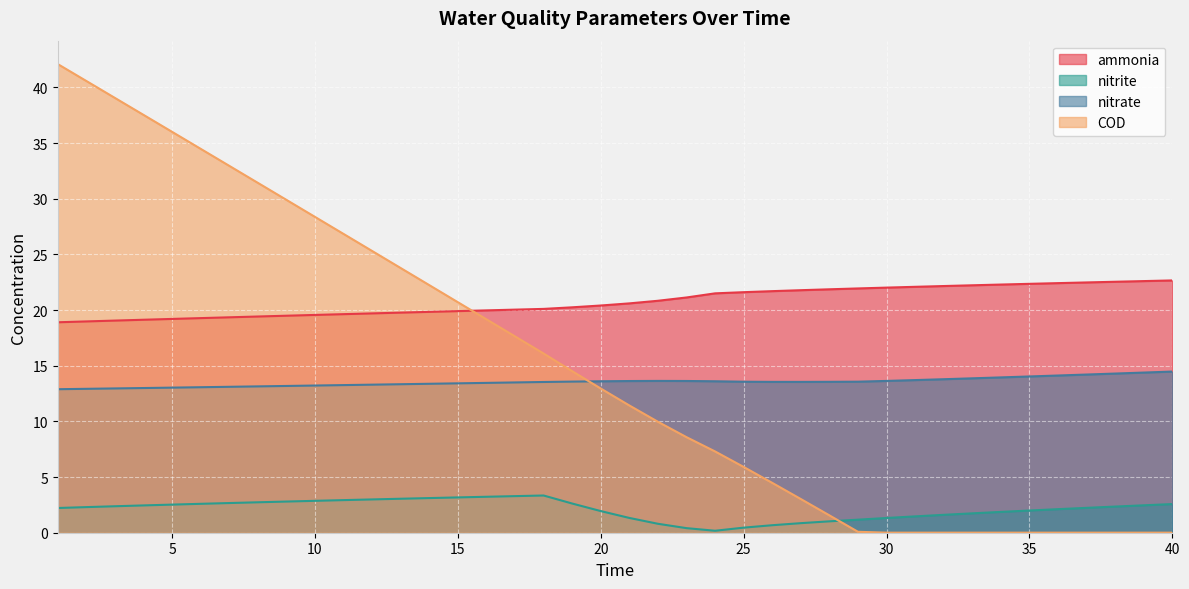

What is the value of the nitrite point at the 12th from the left?

3.0